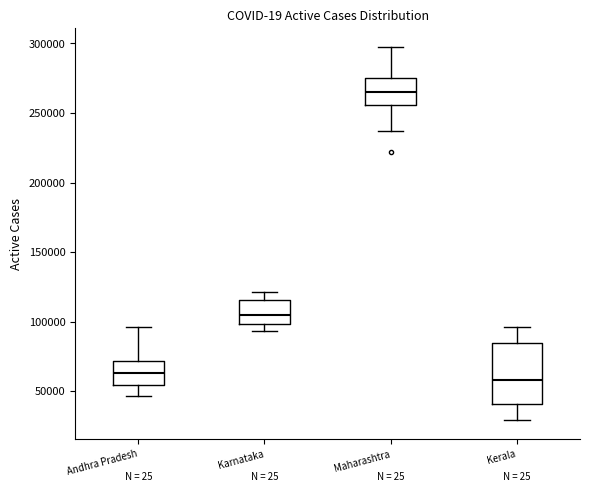

Reading left to right, transcribe this box plot: for each box, give where its median line is, the range the box spans, and where its two whiskers end, as read against the y-axis. The values are not printed on the chart, so give them approximately, as read against the axis.

Andhra Pradesh: median 65000, box 55000 to 70000, whiskers 45000 to 95000
Karnataka: median 105000, box 100000 to 115000, whiskers 95000 to 120000
Maharashtra: median 265000, box 255000 to 275000, whiskers 235000 to 300000
Kerala: median 60000, box 40000 to 85000, whiskers 30000 to 95000